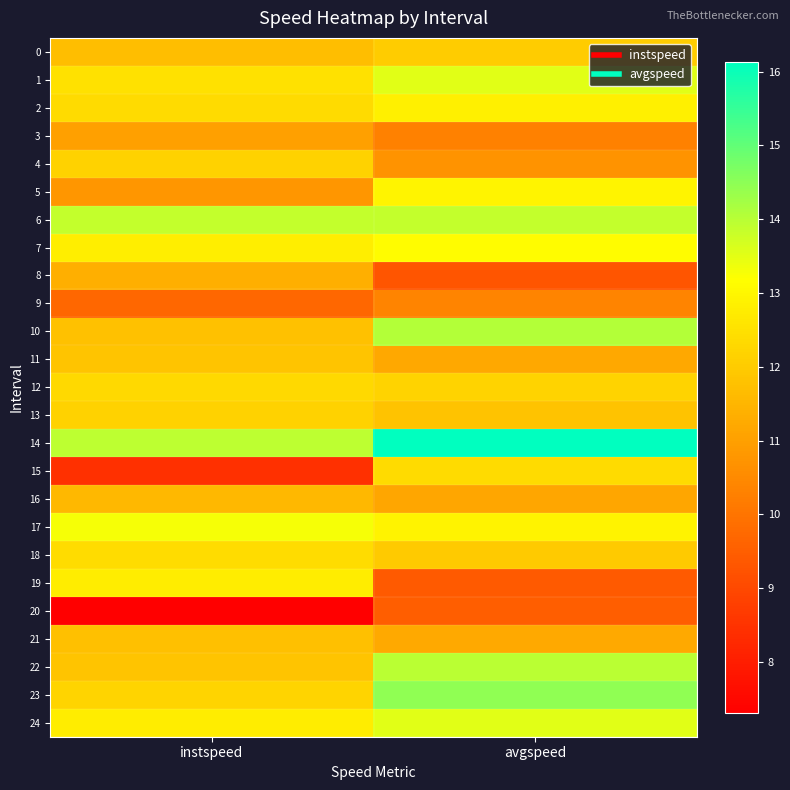

What is the total value across all series at instspeed?

294.7